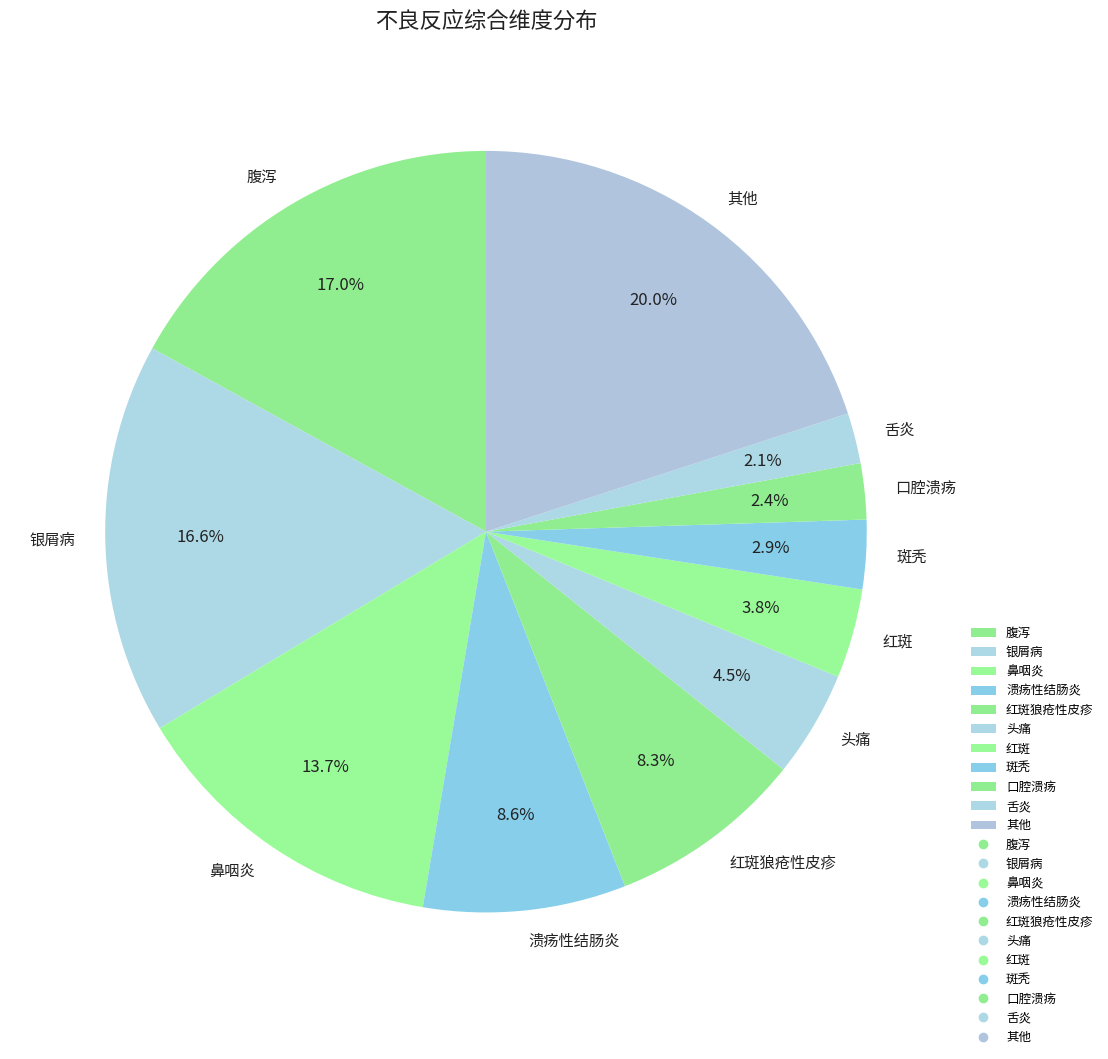

The 腹泻 slice represents 5% of the pie. True or false?

False